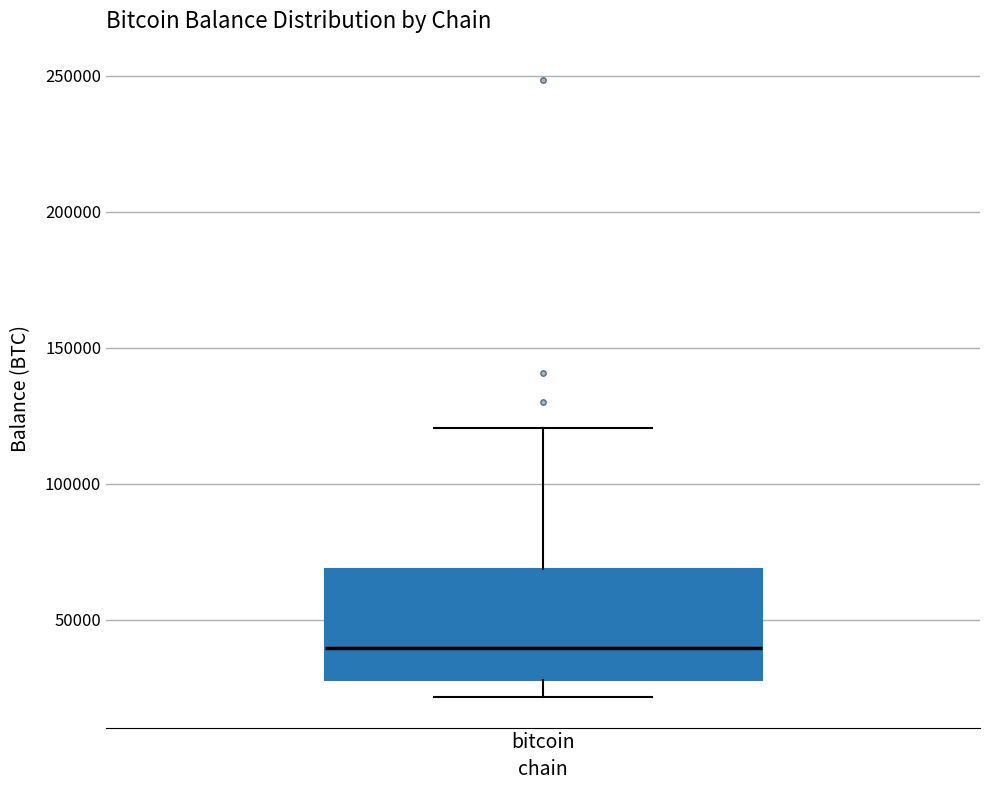

Where does the upper whisker of the box for bitcoin end on the y-axis? The values are not printed on the chart, so give them approximately, as read against the axis.

120000